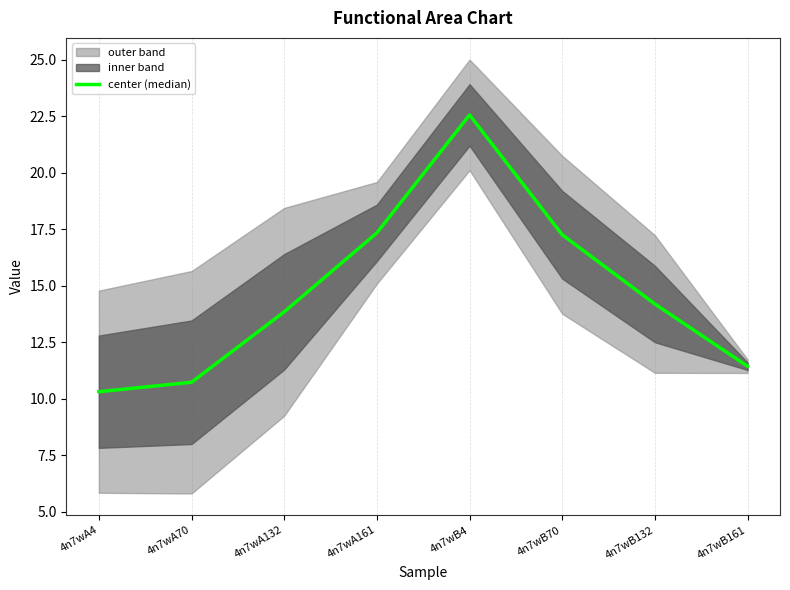

The chart shows a value of 18.0 at 4n7wA4. True or false?

False